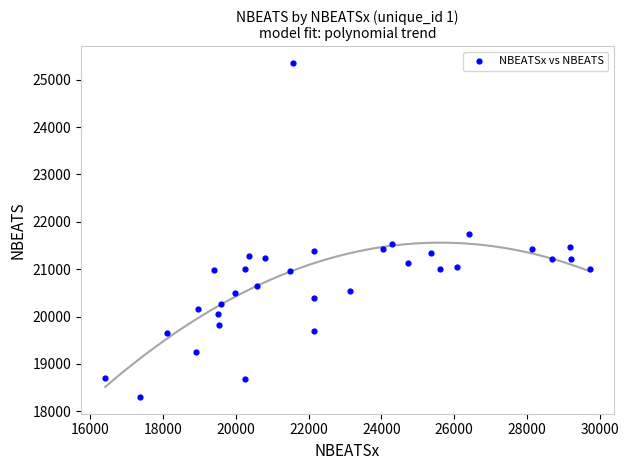

What is the range of X values (max minus min)?

13316.6